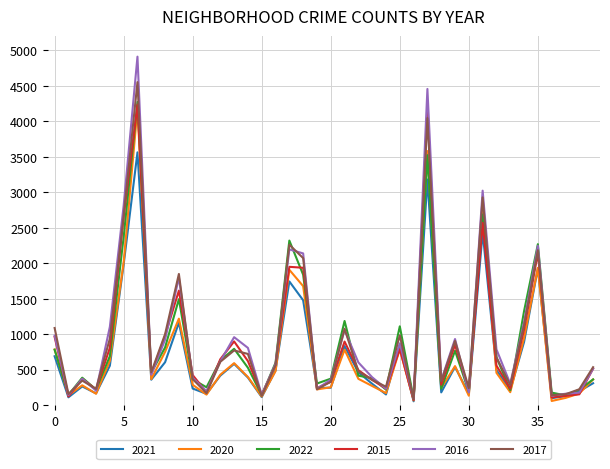

What is the difference between the maximum and minimum values in the 2021 series?

3507